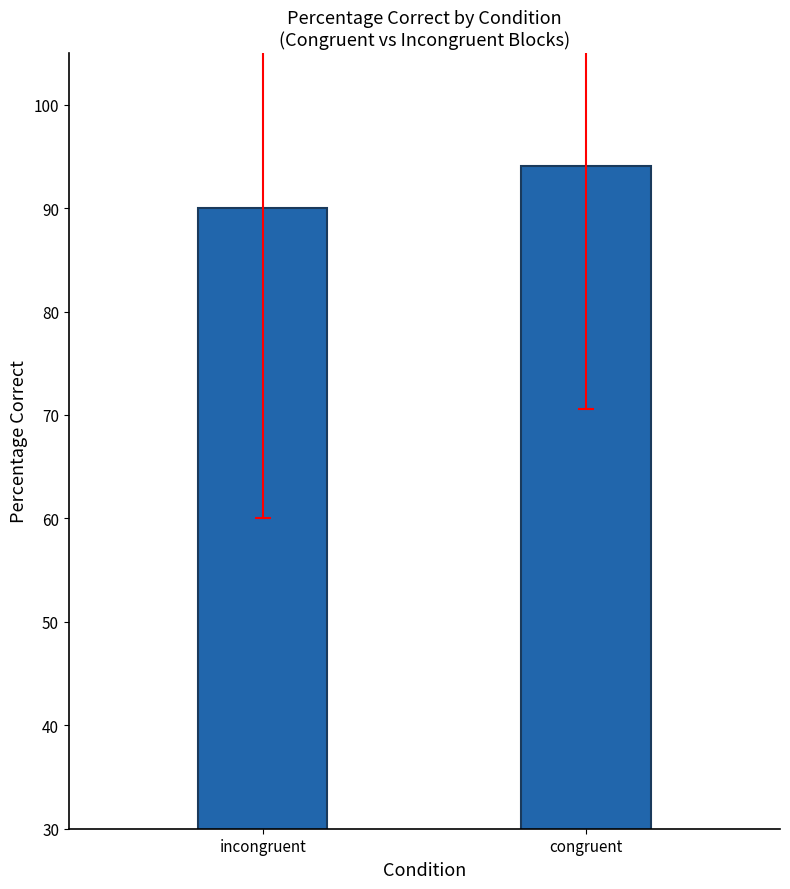

Is it true that the value at congruent is 94.1?

True